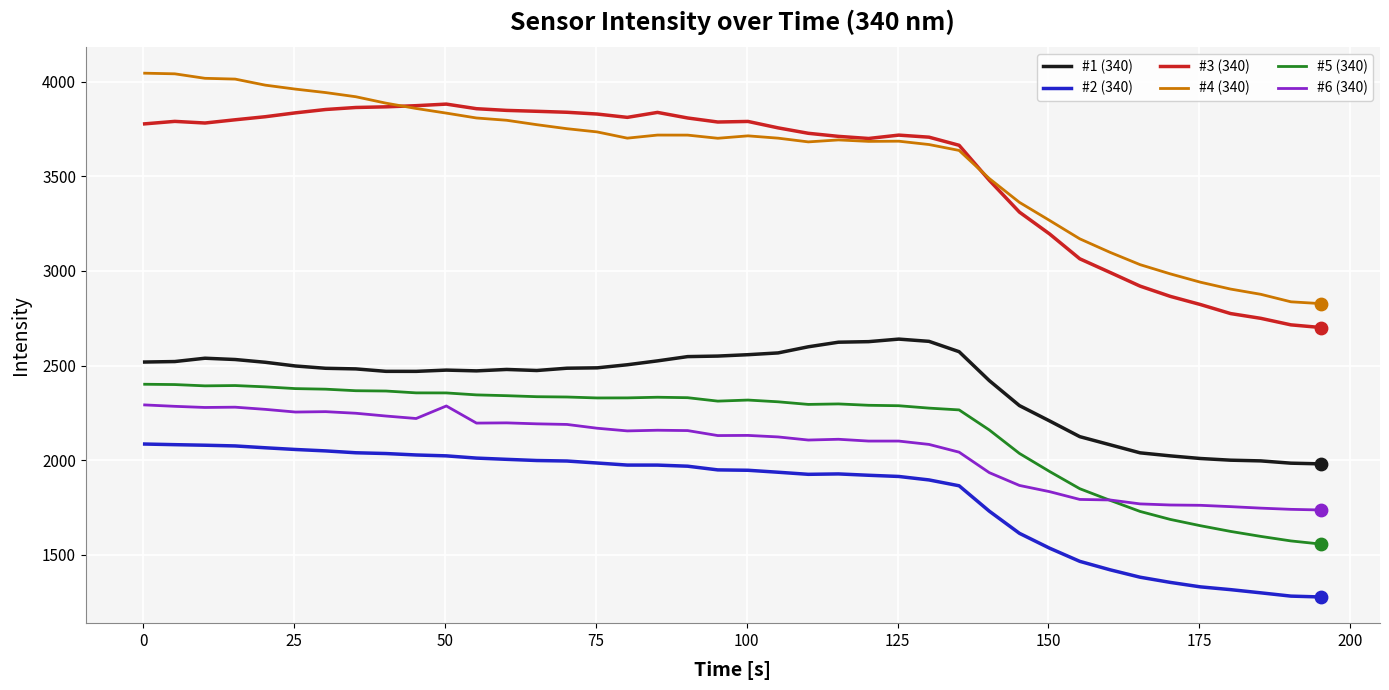

What is the smallest value displayed?

1276.5